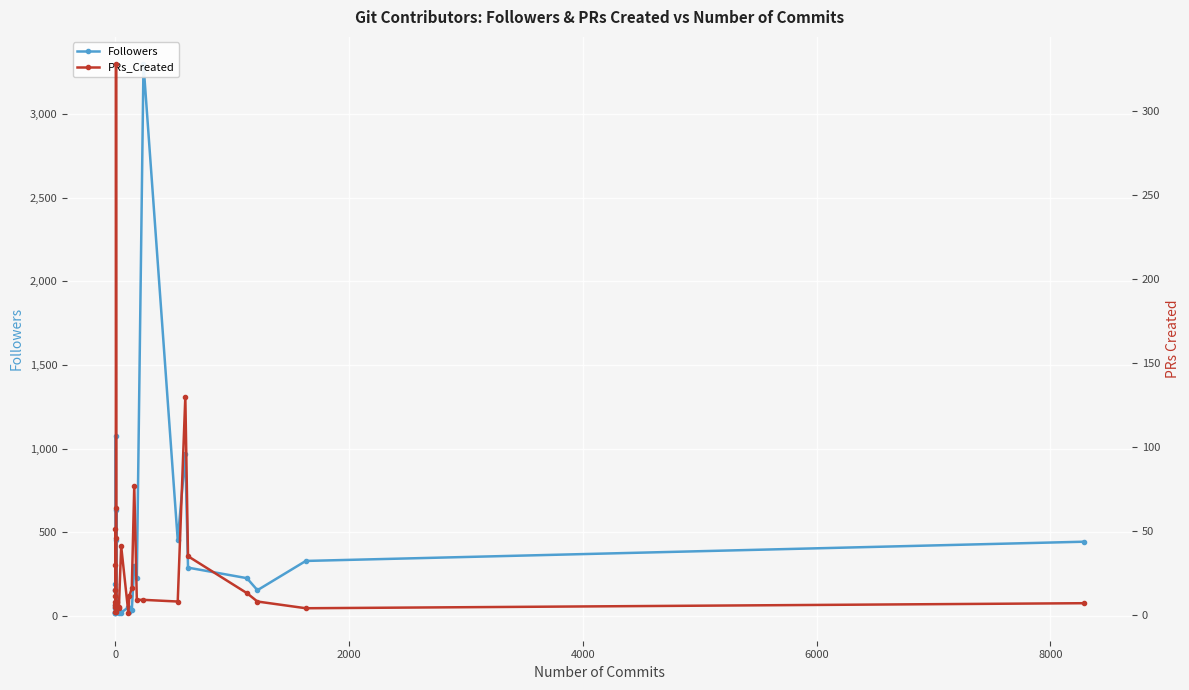

The value of Followers at 12 is 1052. True or false?

False